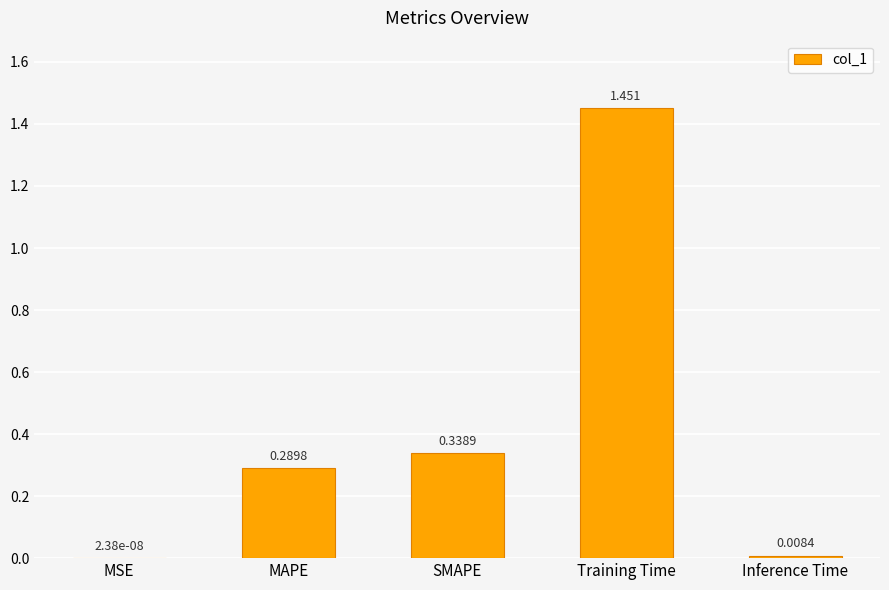

At which label is the value closest to 0?

MSE